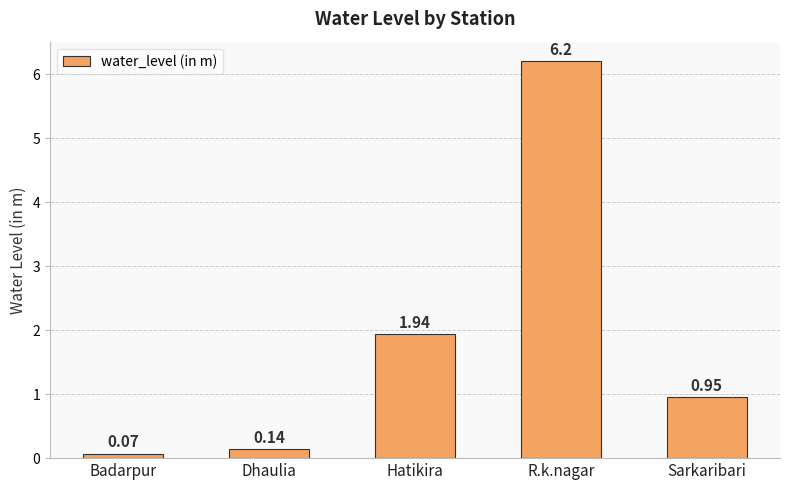

Which label corresponds to the largest value in the chart?

R.k.nagar